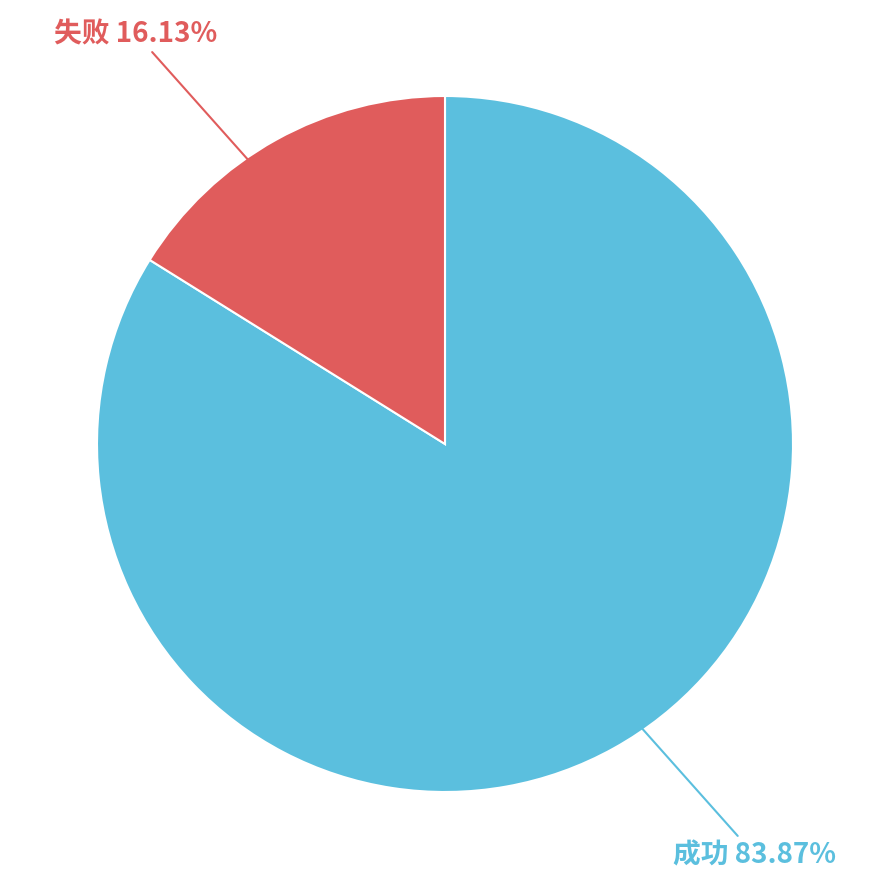

Does any single category account for the majority?

Yes